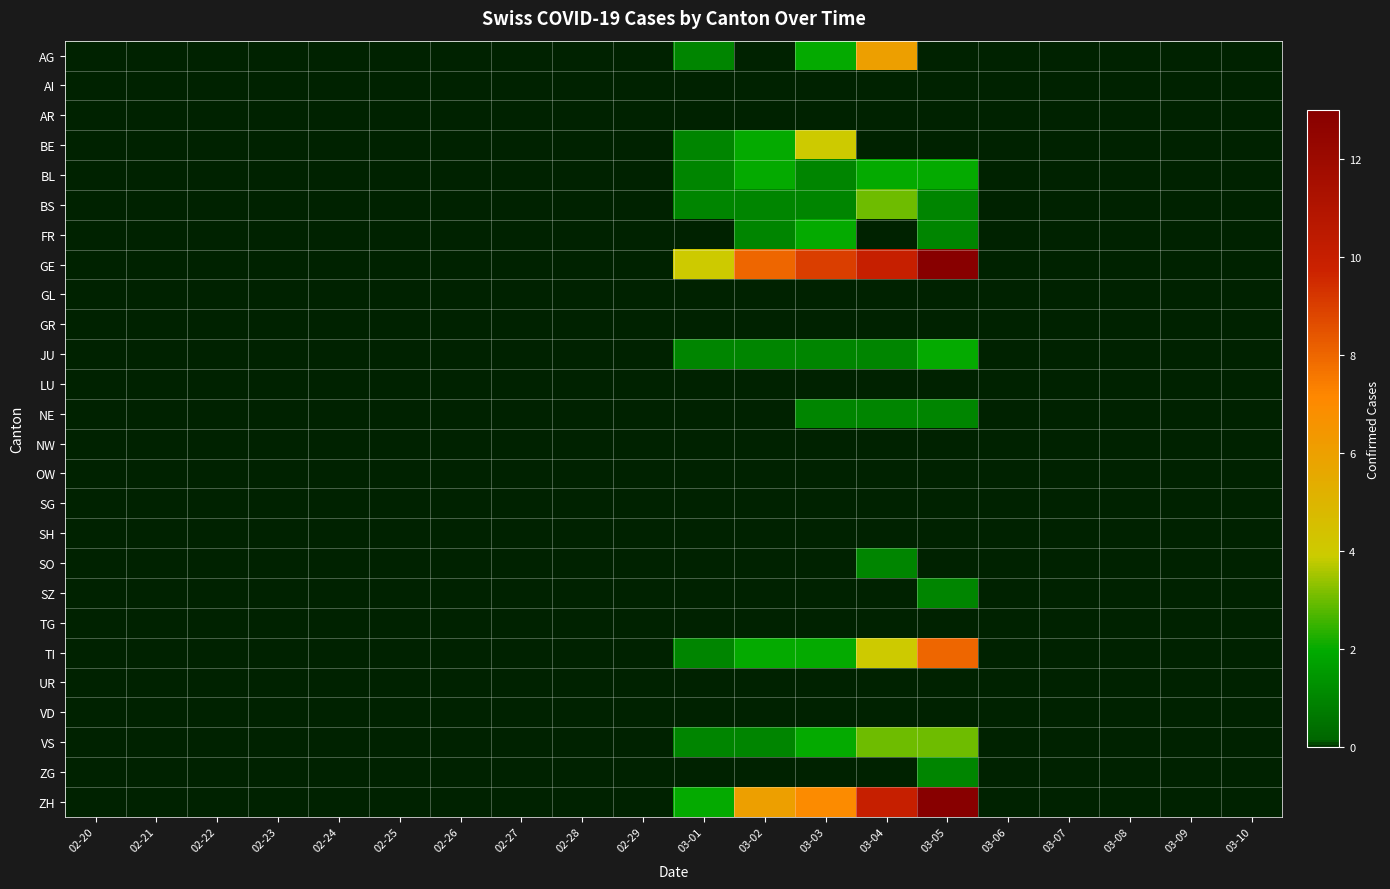

How many data points does each series have?

20